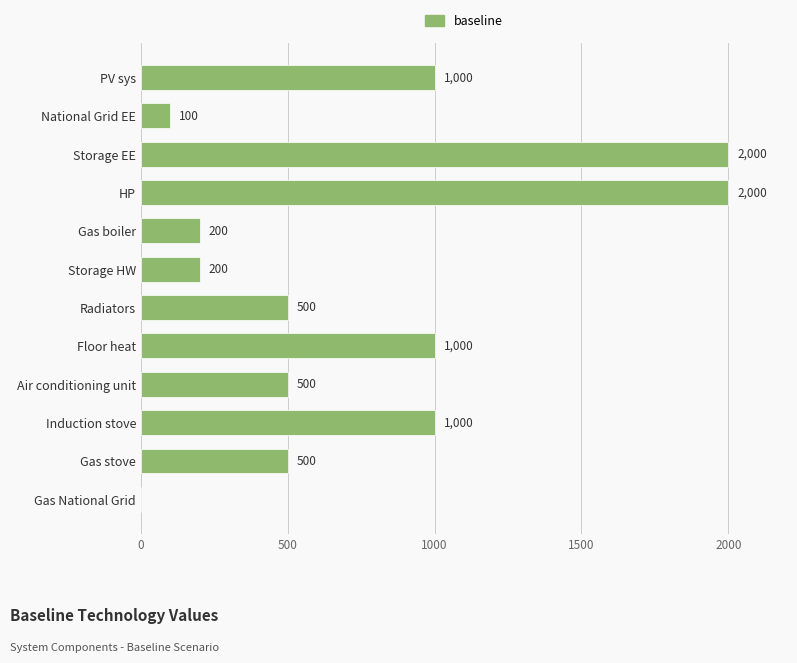

What is the sum of all values?

9000